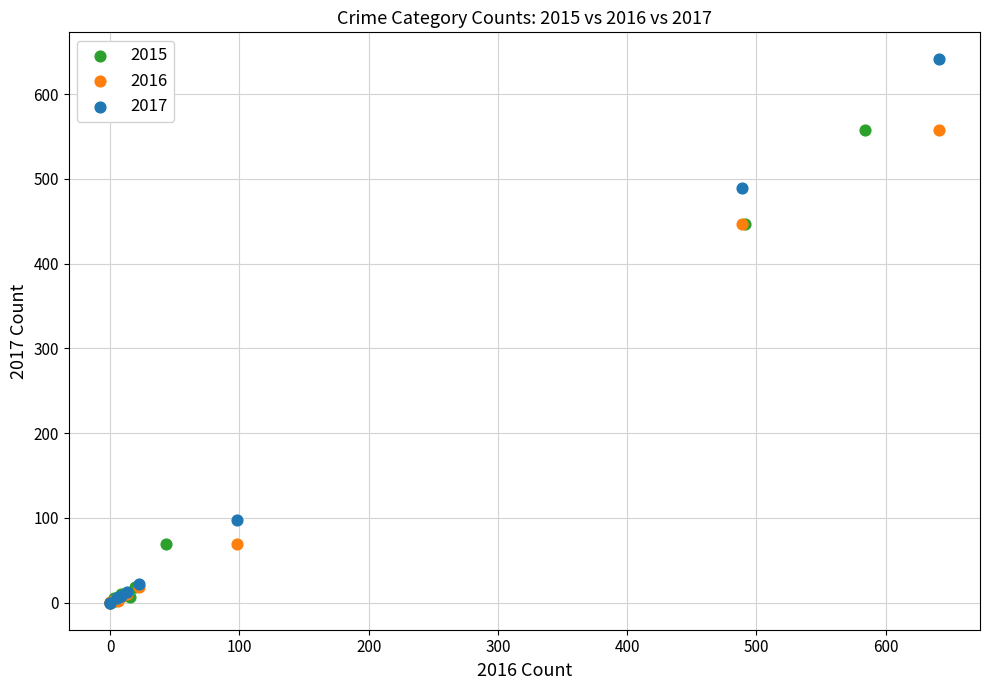

Which series has the largest Y range (max minus min)?

2017